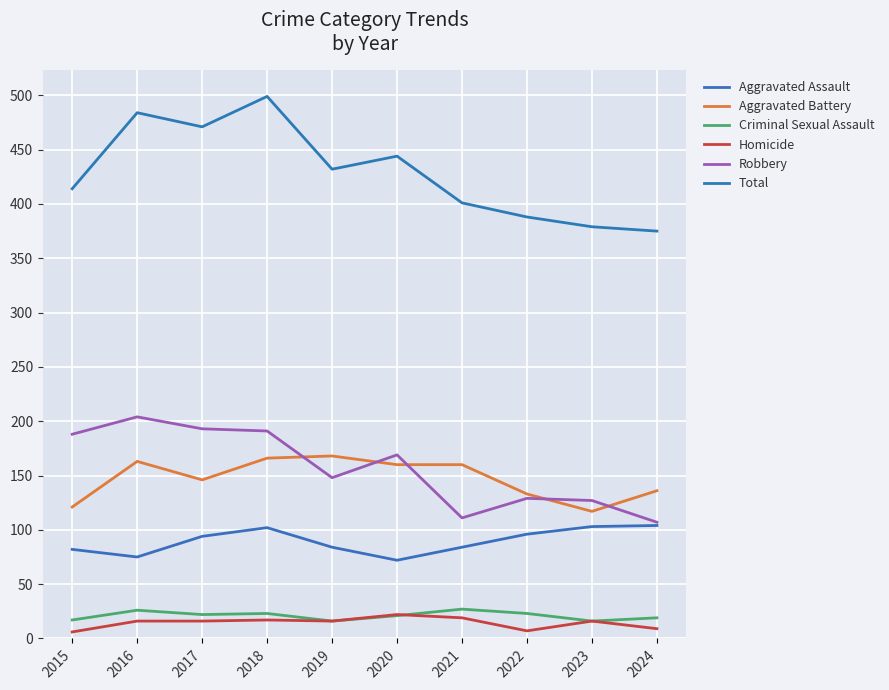

Which category has the lowest value in the Criminal Sexual Assault series?

2019